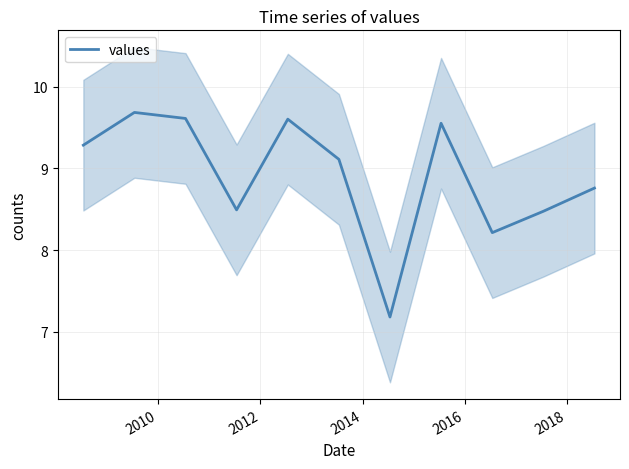

What is the difference between the maximum and second lowest values?

1.5